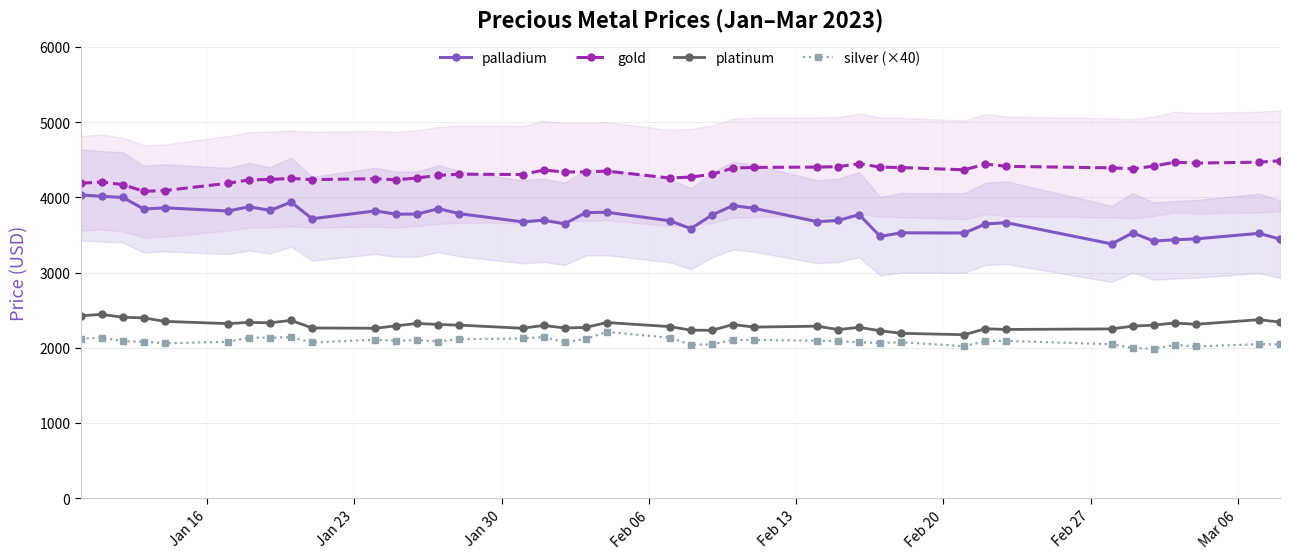

What is the value of the silver (×40) point at the 2nd from the left?

2135.2